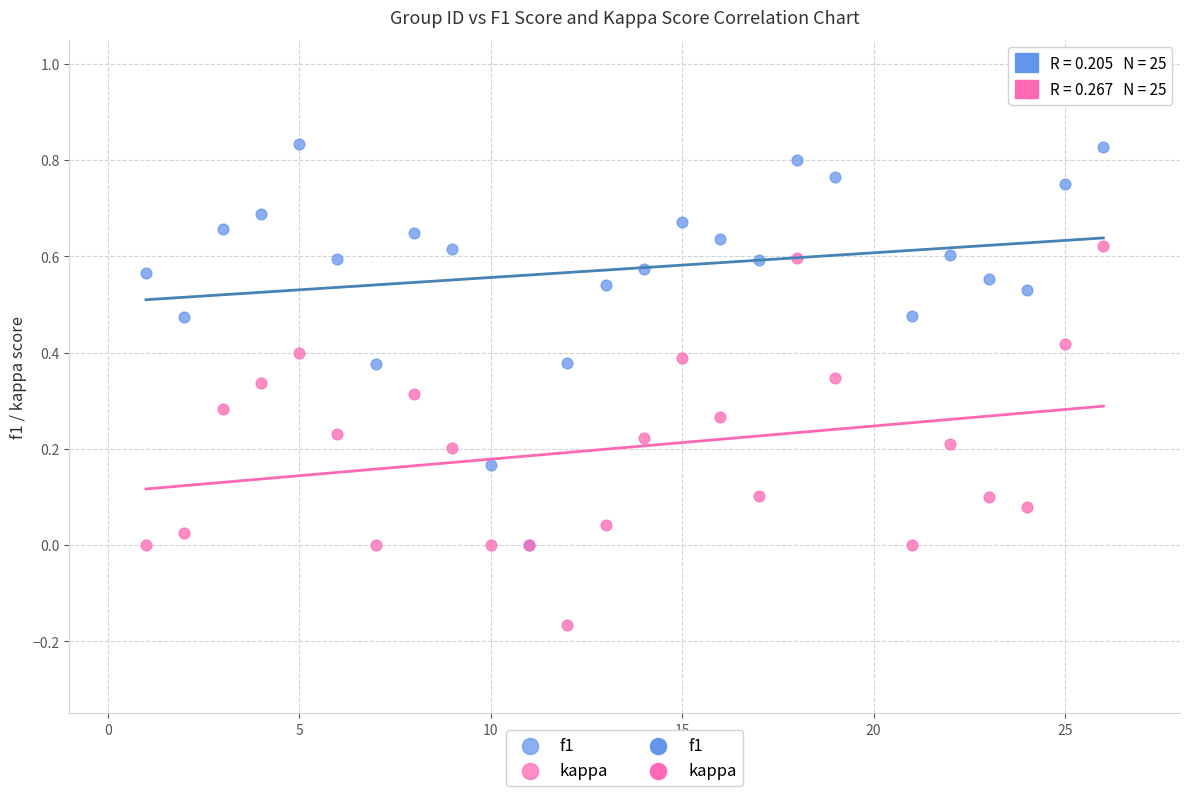

Which series contains the lowest Y value?

kappa